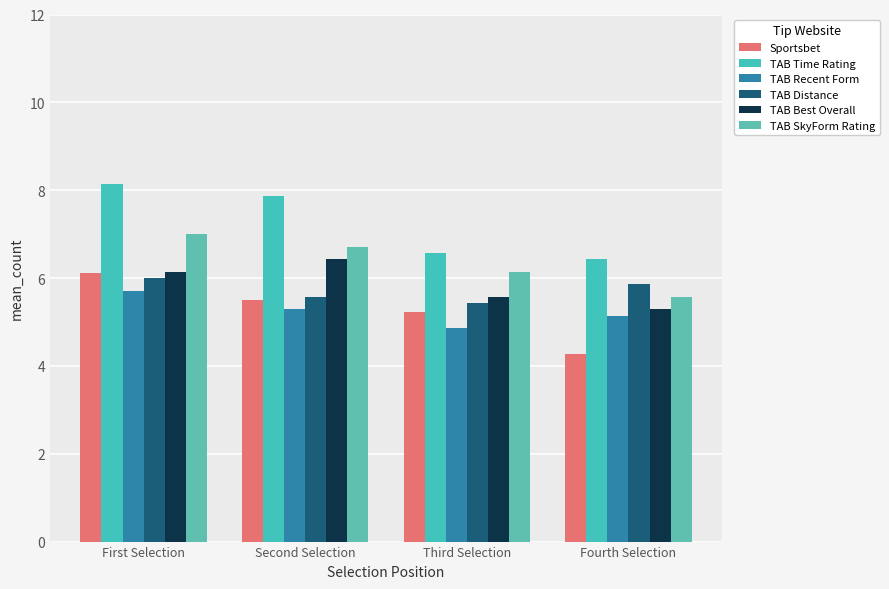

The TAB Best Overall series shows 1.1 at Third Selection. True or false?

False